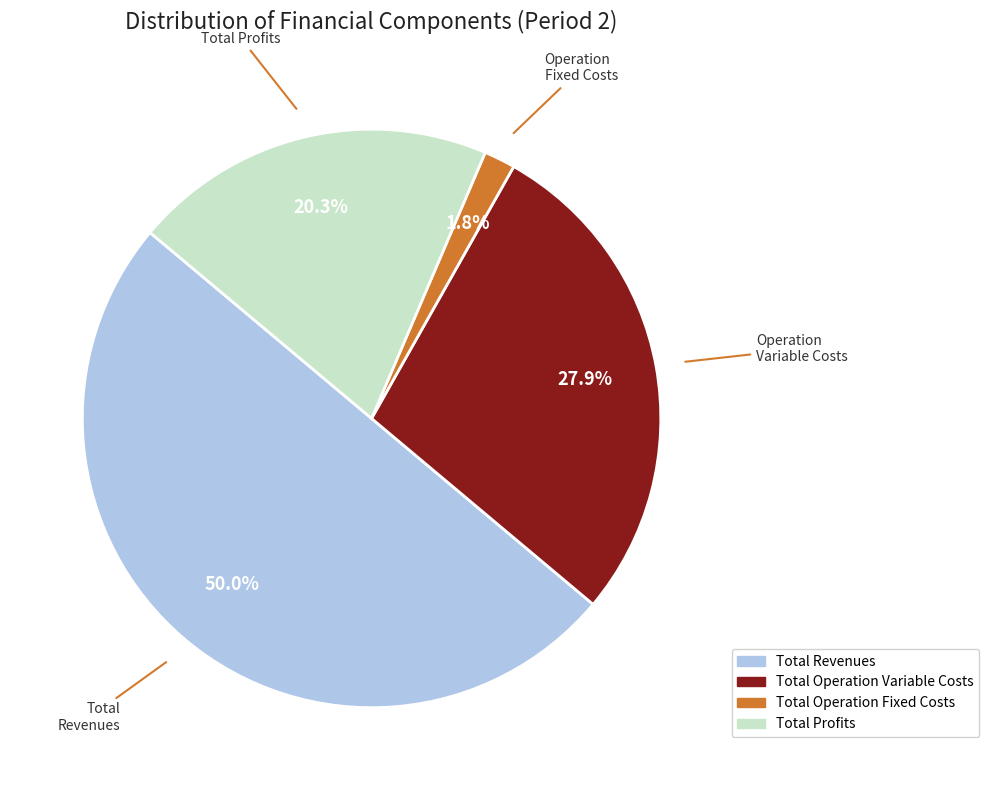

To the nearest percent, what is the average slice percentage?

25%